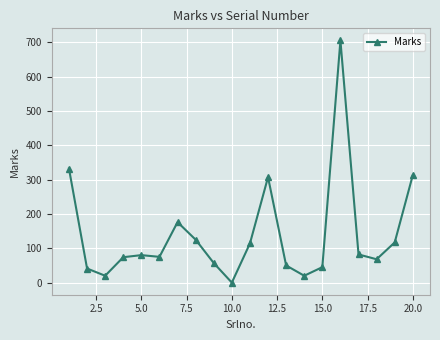

What is the average value?

140